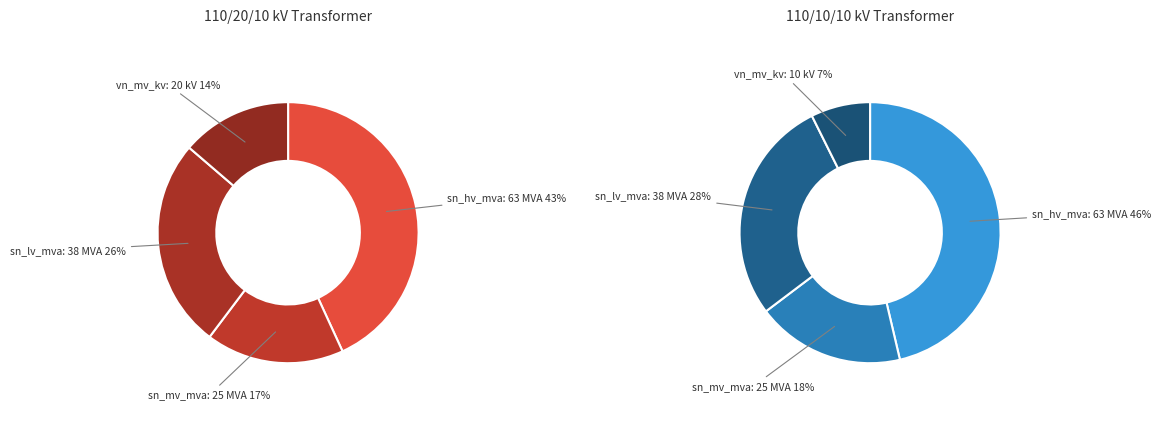

True or false: 63/25/38 MVA 110/10/10 kV accounts for 48% of the total.

False